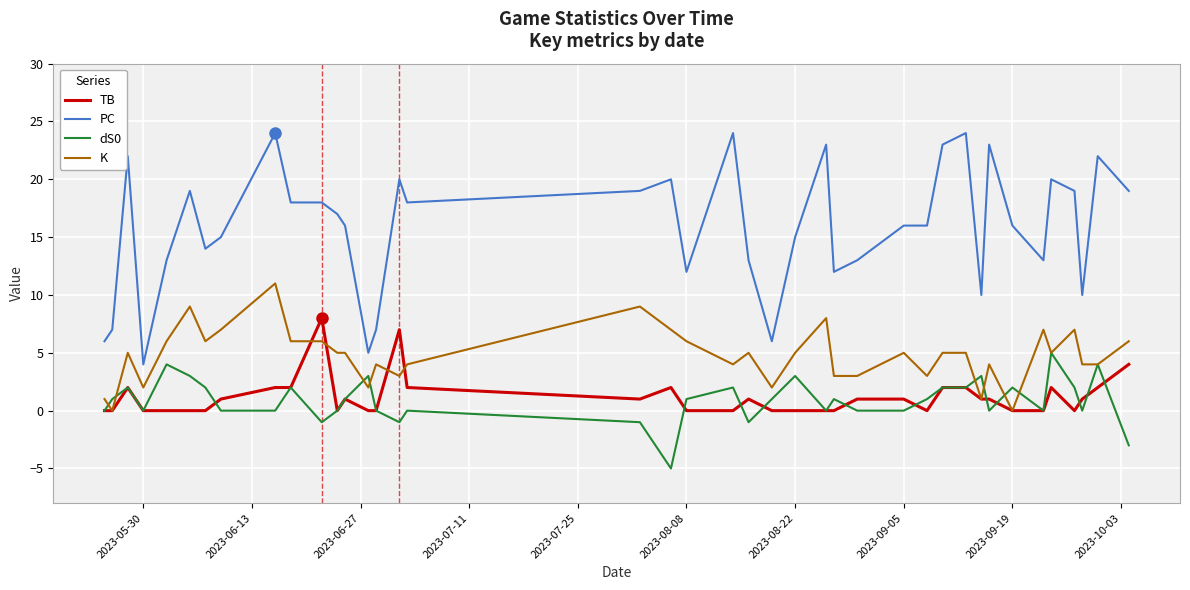

Which series has the largest range (max minus min)?

PC